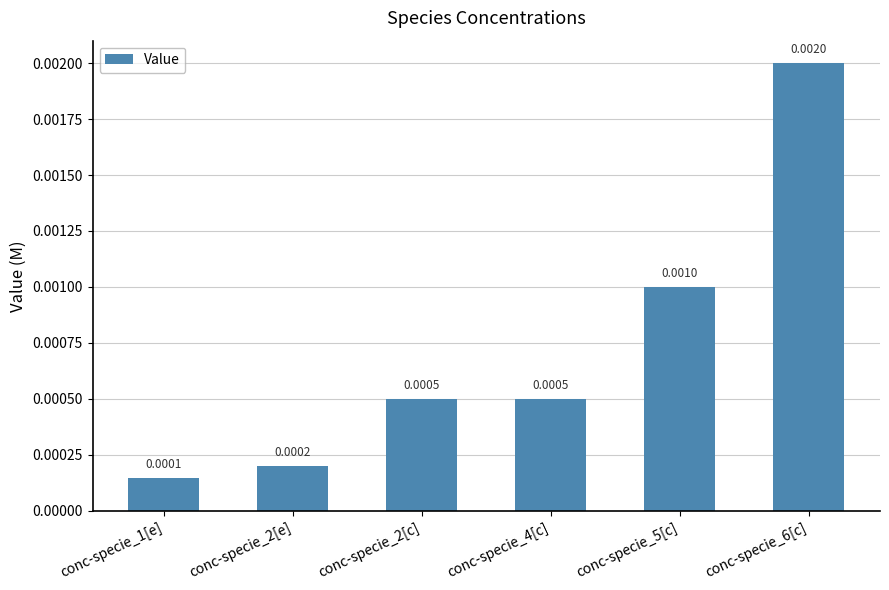

Does the chart contain any negative values?

No